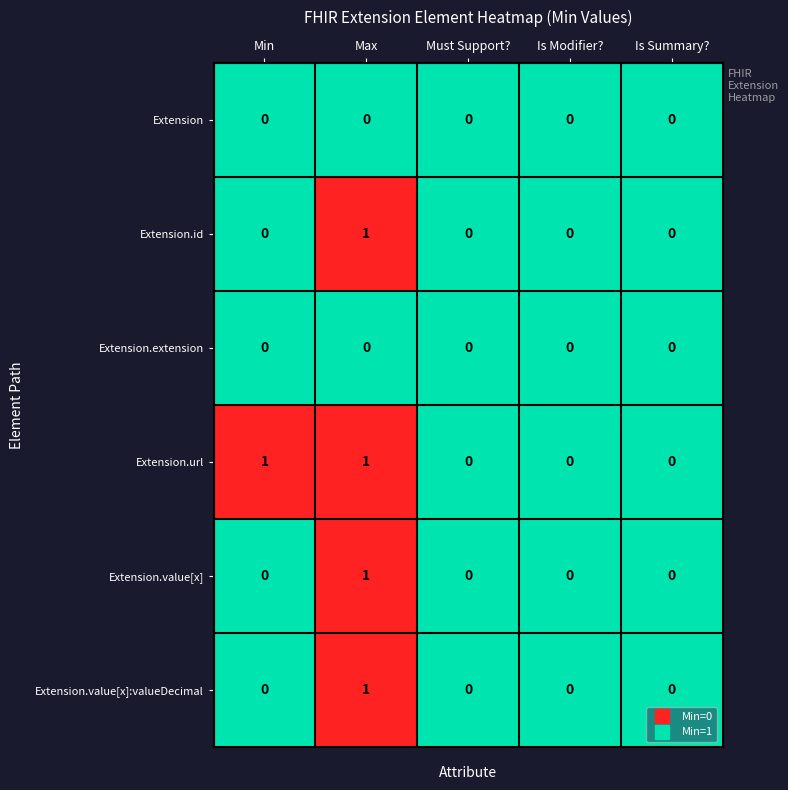

Count the Extension.url values in the range 0 to 1.

5